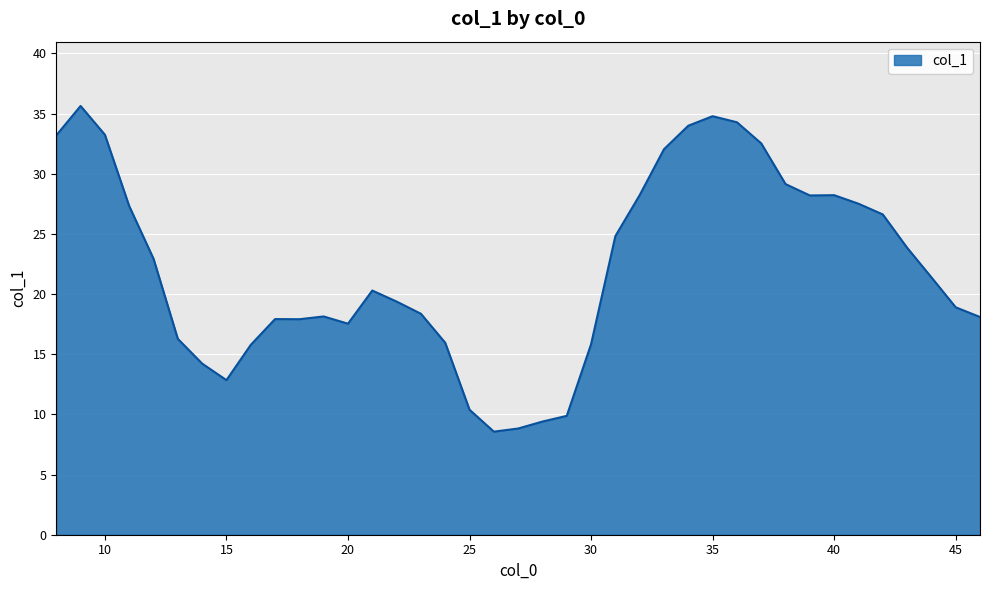

What is the difference between the maximum and minimum values?

27.1